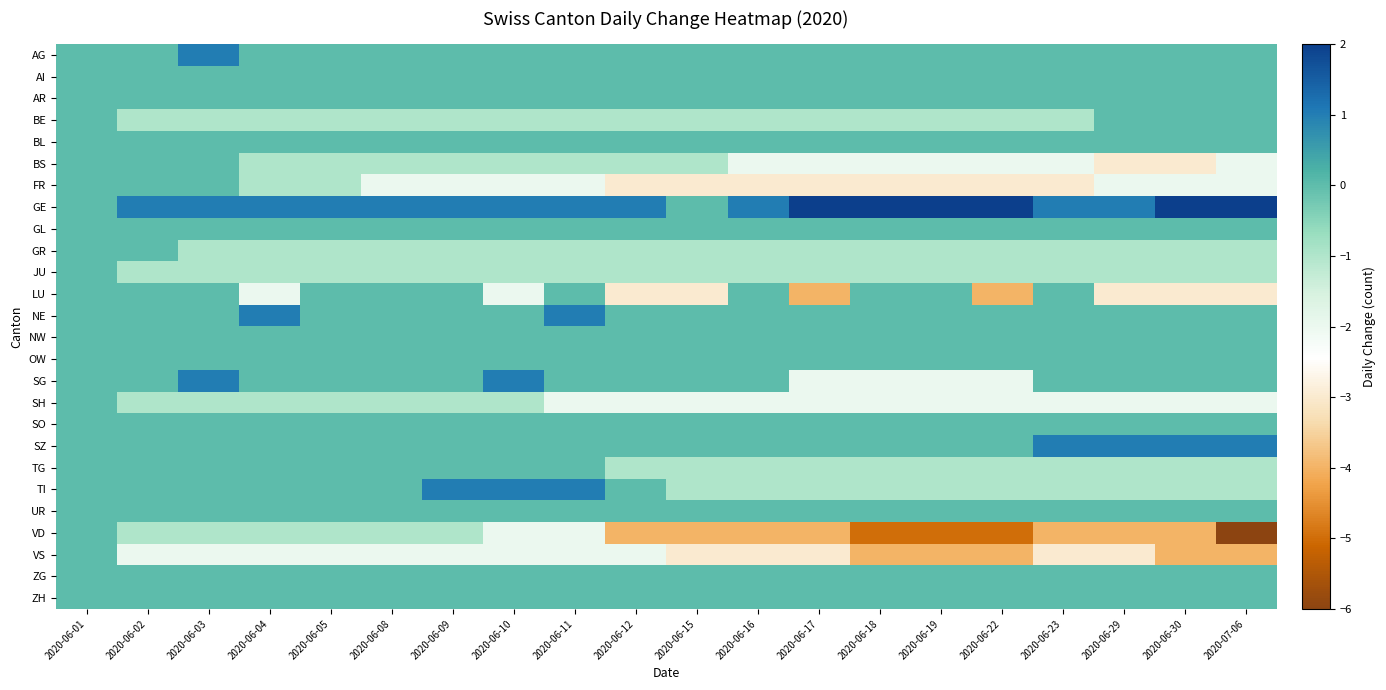

At which category is the sum across all series the highest?

2020-06-01